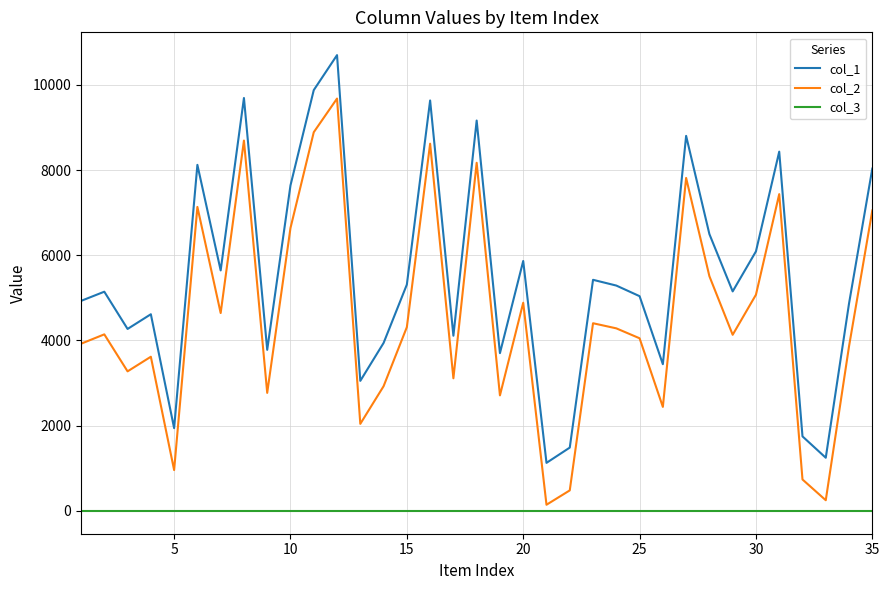

List the series in order of their overall mean, lowest first.

col_3, col_2, col_1